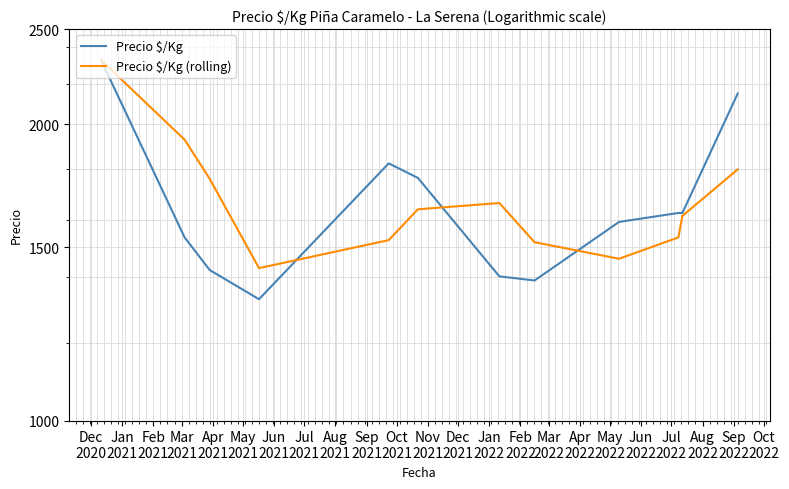

Does the chart display data point markers on the line(s)?

No